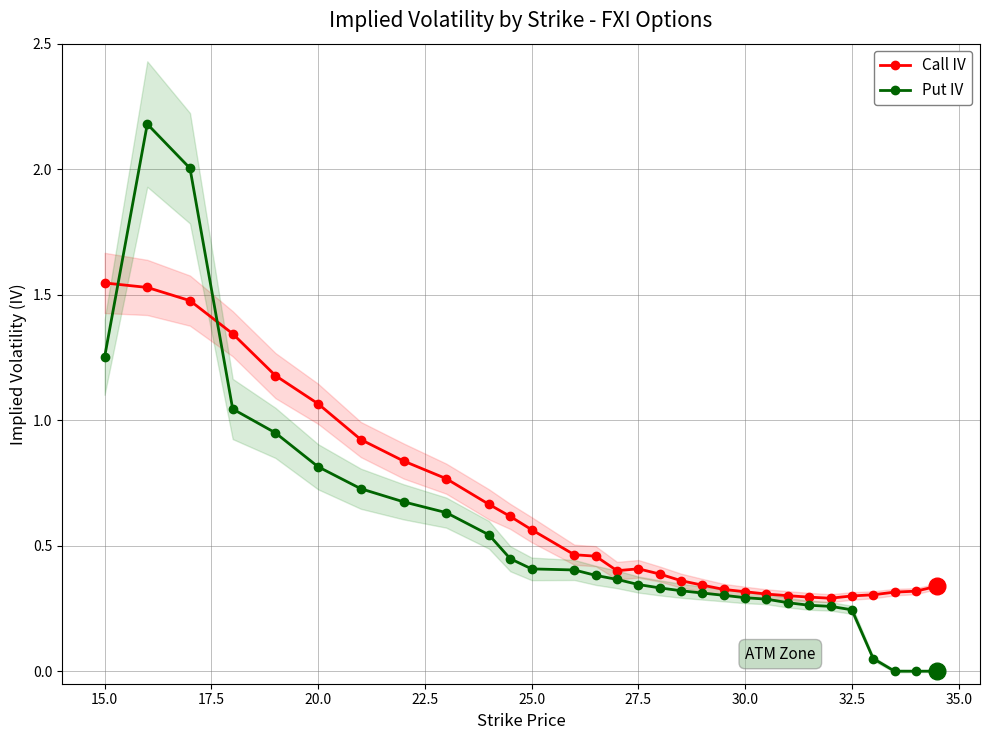

True or false: Call IV has a value of 0.4 at 27.5.

True